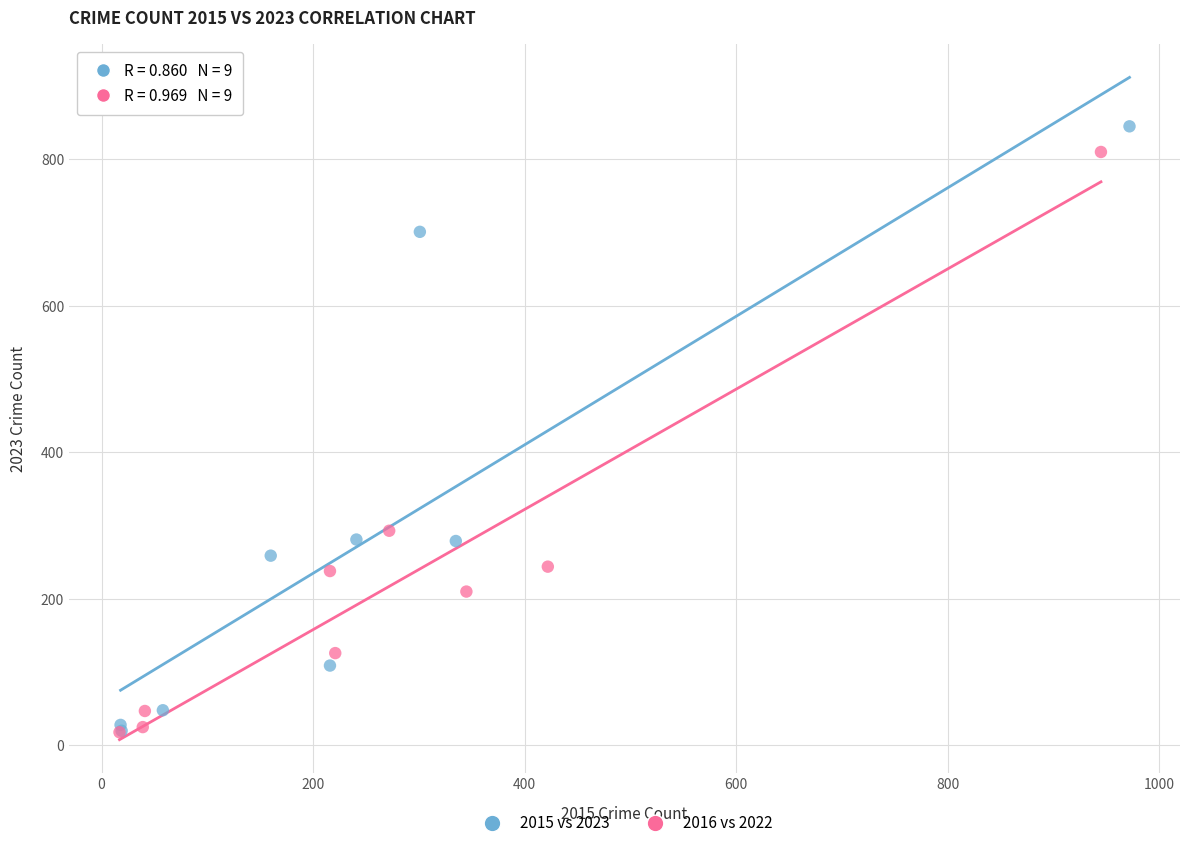

Which series has the widest spread of Y values?

2015 vs 2023